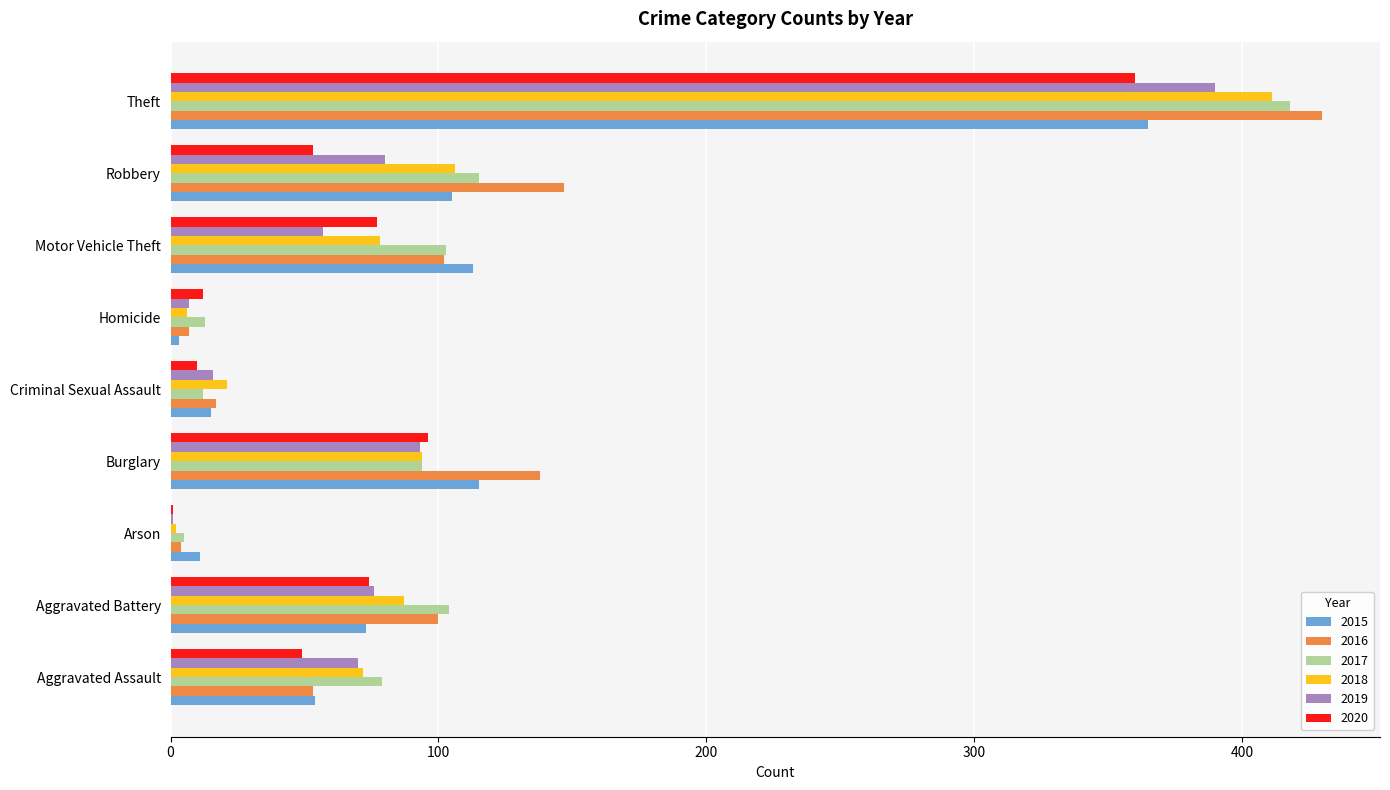

What is the average value of the 2015 series?

95